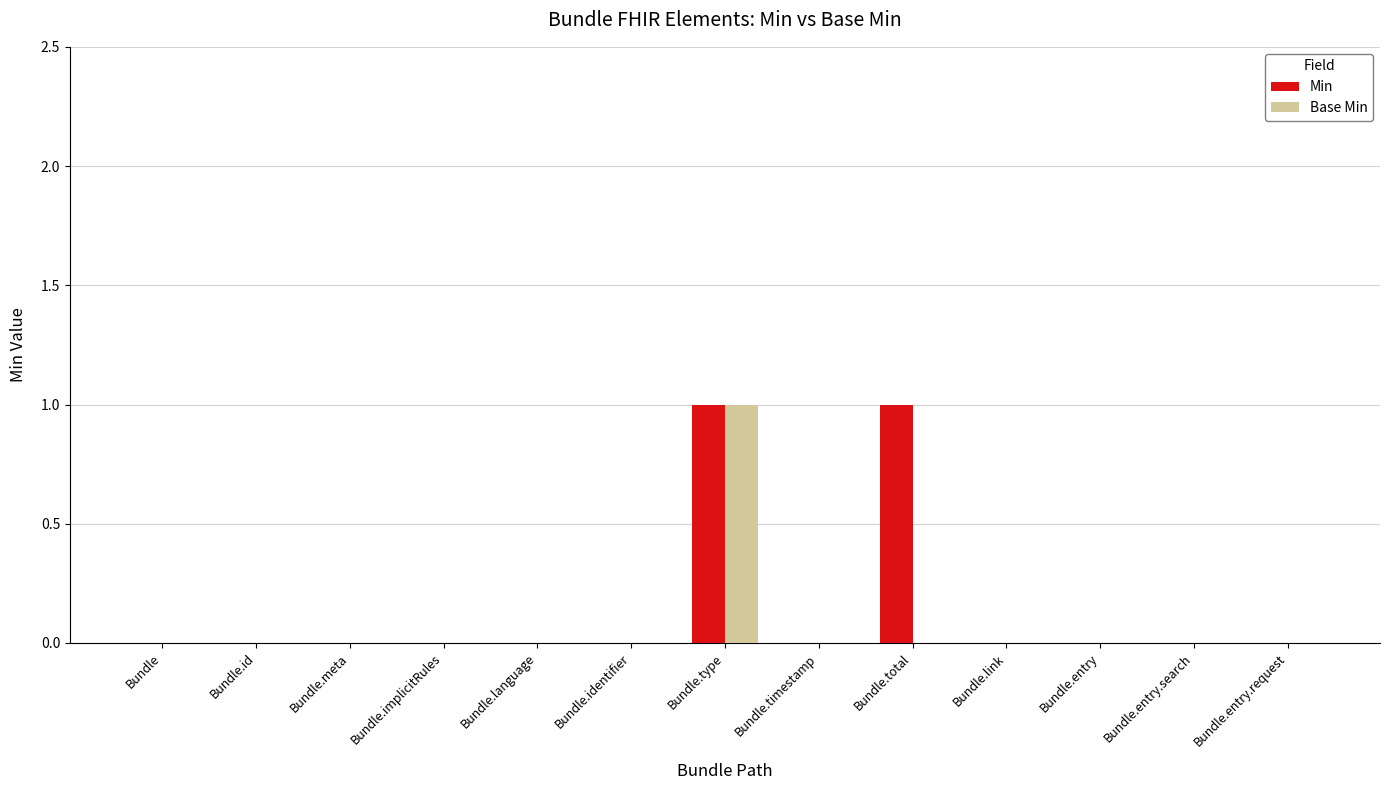

Count the number of data series in this chart.

2